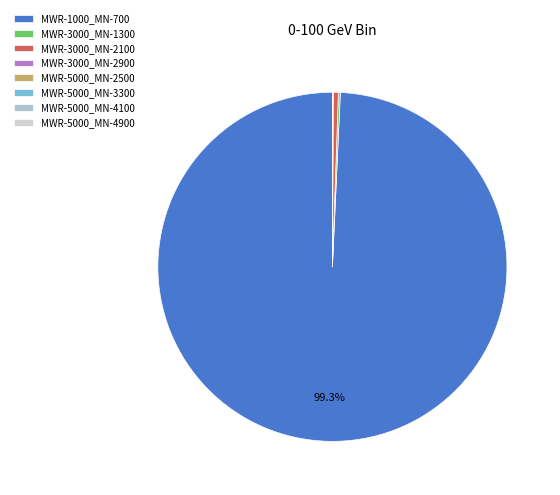

How many segments does this pie chart have?

8